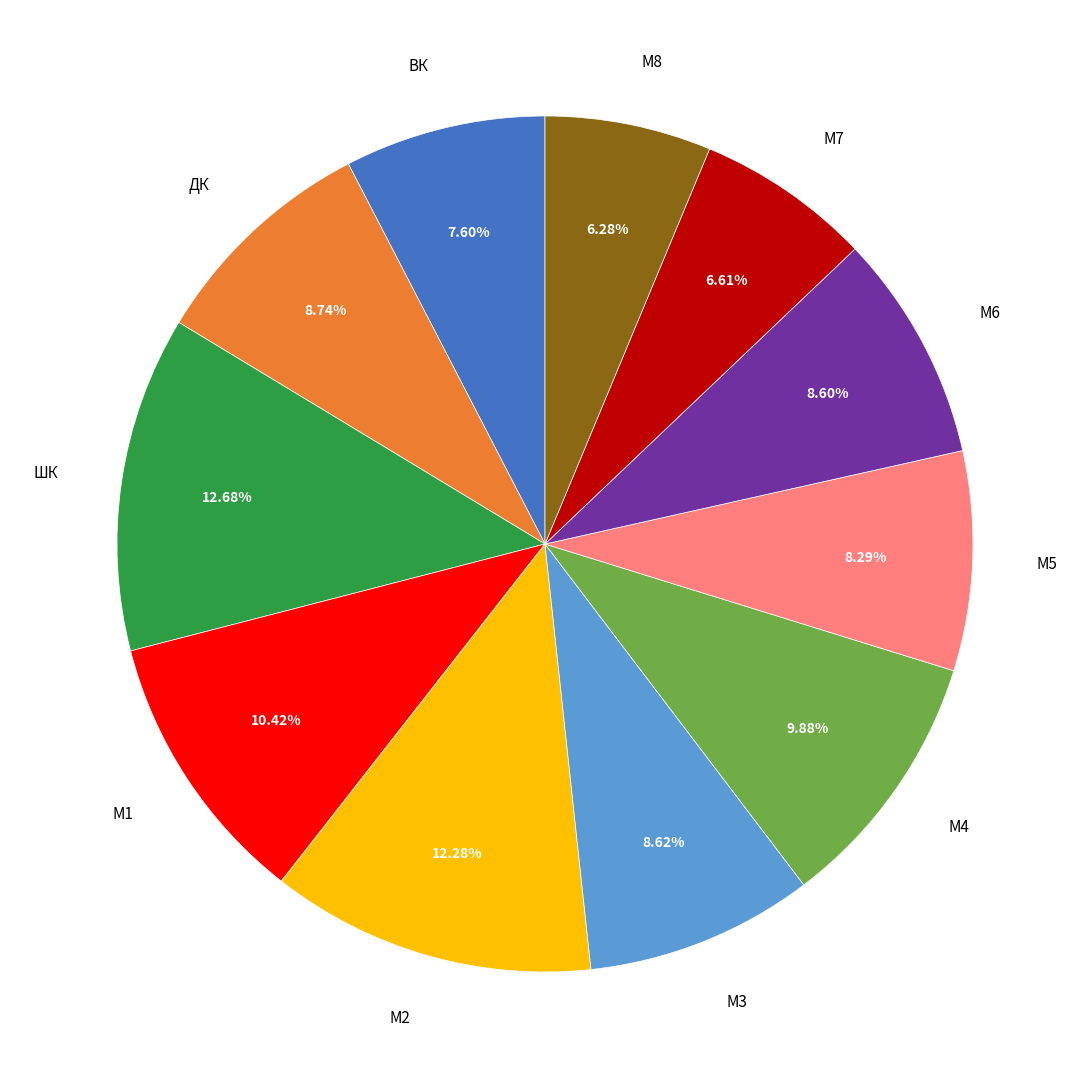

How many slices are in this pie chart?

11